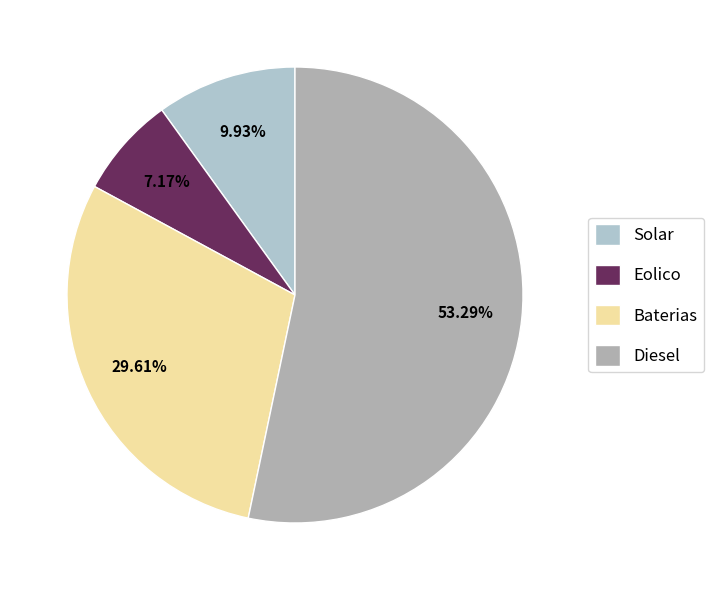

Which slice is the smallest?

Eolico